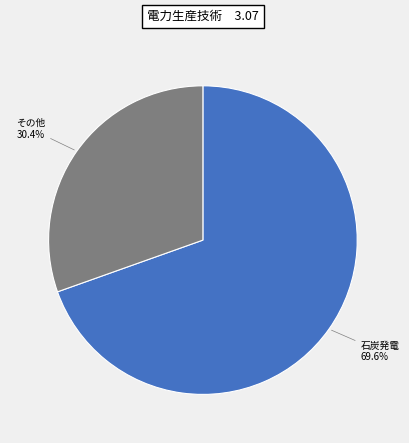

Is there a majority slice in this chart?

Yes